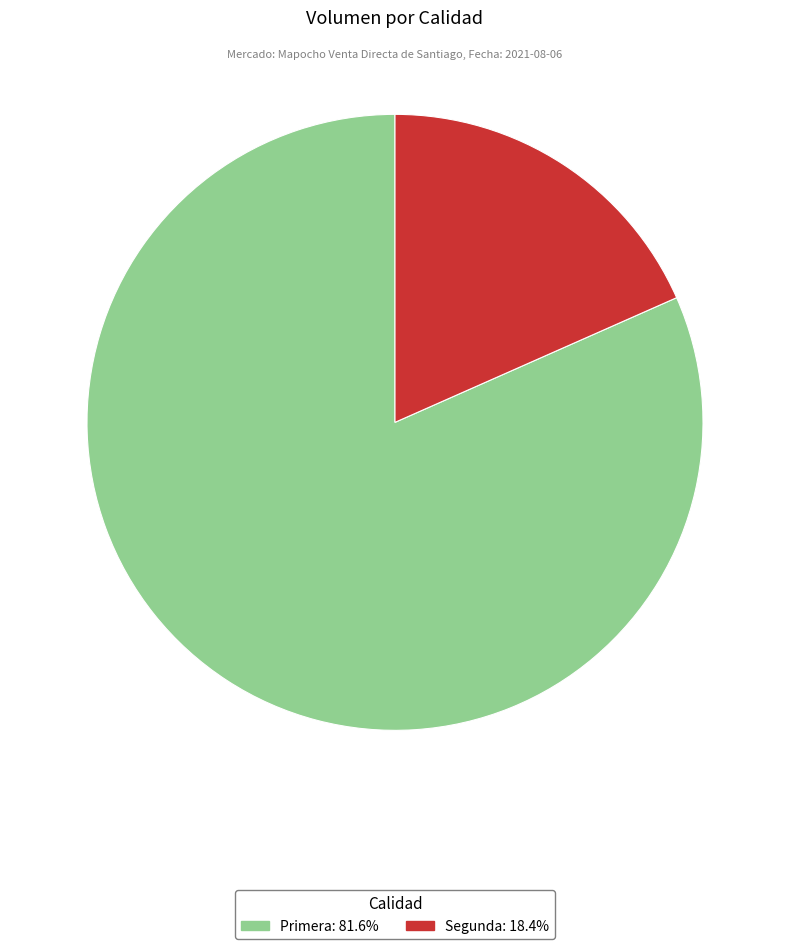

How many segments does this pie chart have?

2